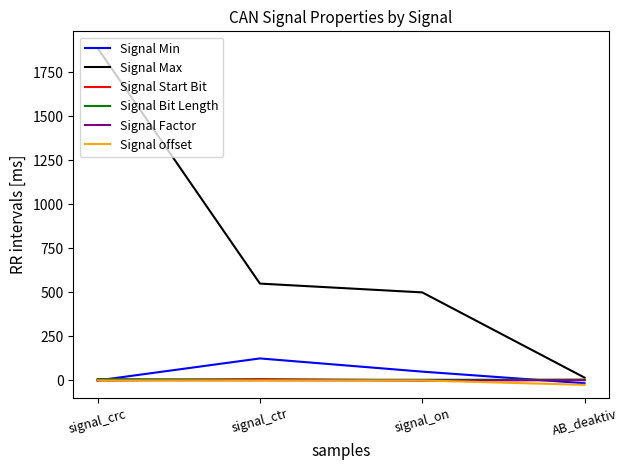

Which series changed the most between signal_ctr and AB_deaktiv?

Signal Max